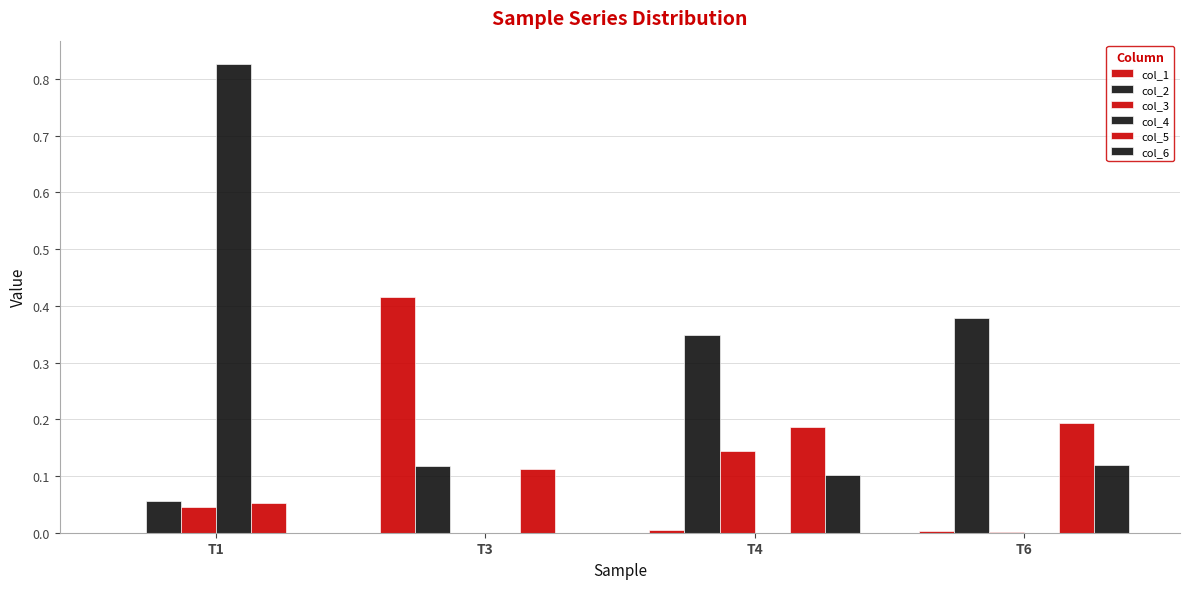

Where is col_3 nearest to the value 0?

T3